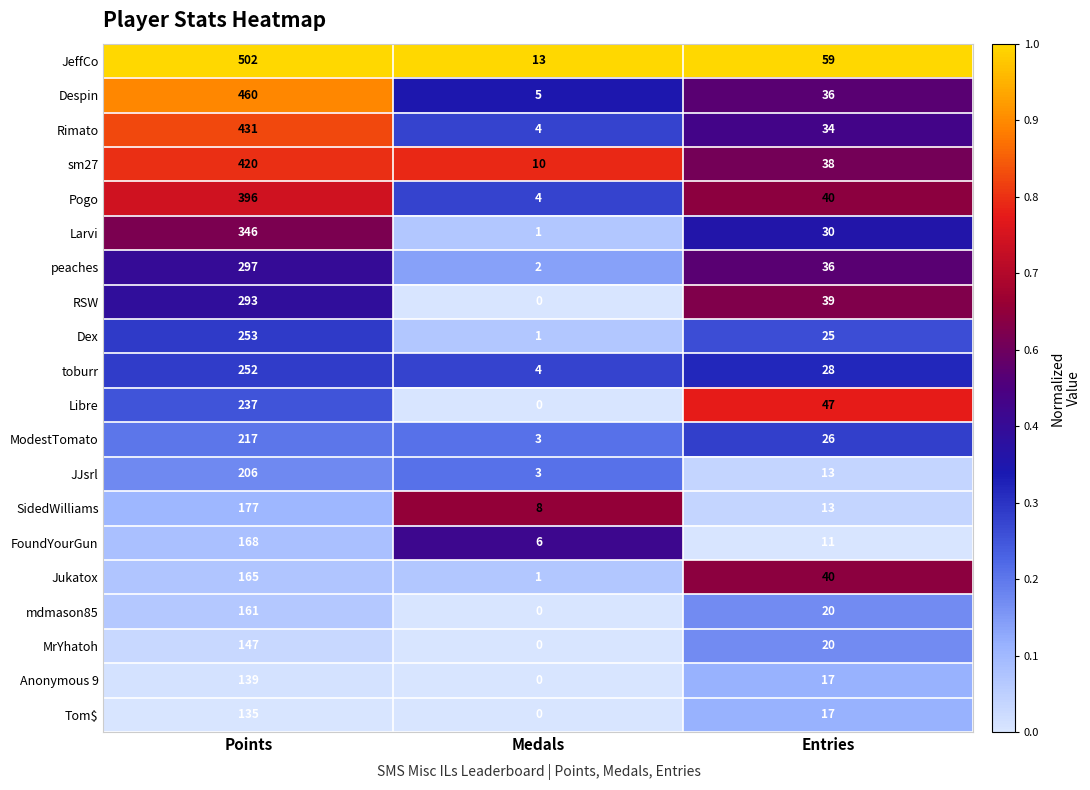

List the series in order of their peak value, lowest first.

Tom$, Anonymous 9, MrYhatoh, mdmason85, Jukatox, FoundYourGun, SidedWilliams, JJsrl, ModestTomato, Libre, toburr, Dex, RSW, peaches, Larvi, Pogo, sm27, Rimato, Despin, JeffCo